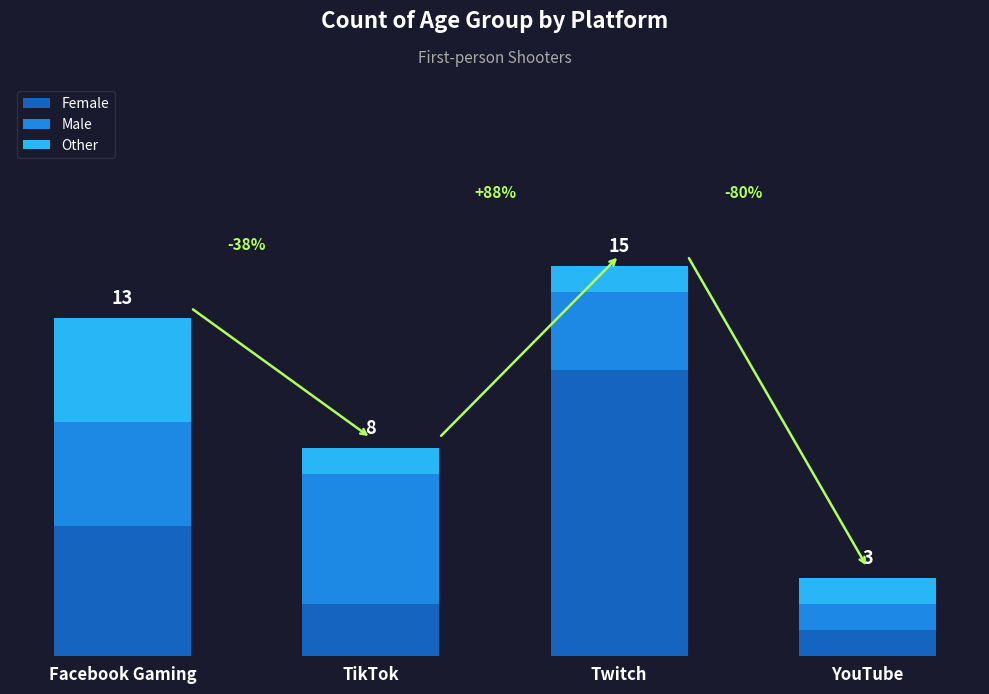

Are the bars grouped side by side (vs. stacked)?

No